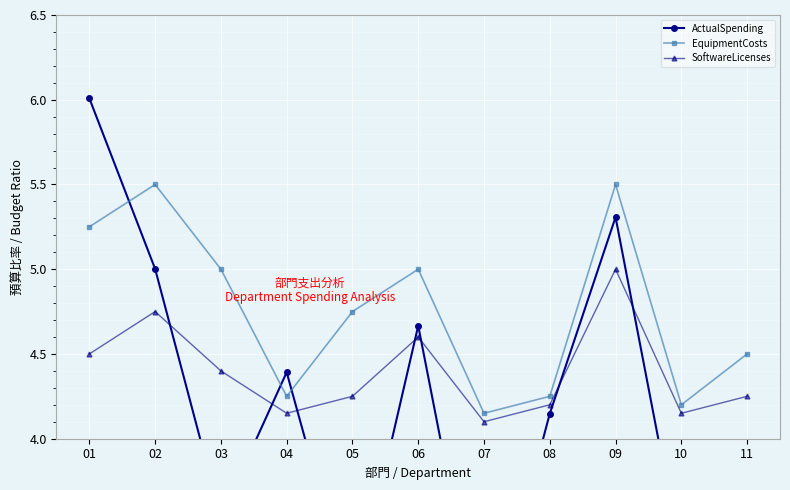

How many categories are shown in the chart?

11